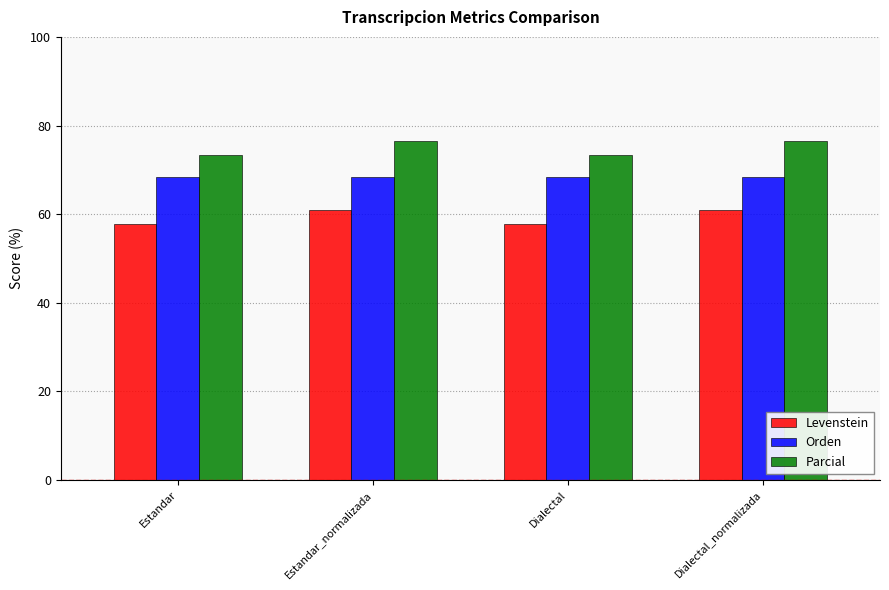

List the series in order of their overall mean, highest first.

Parcial, Orden, Levenstein